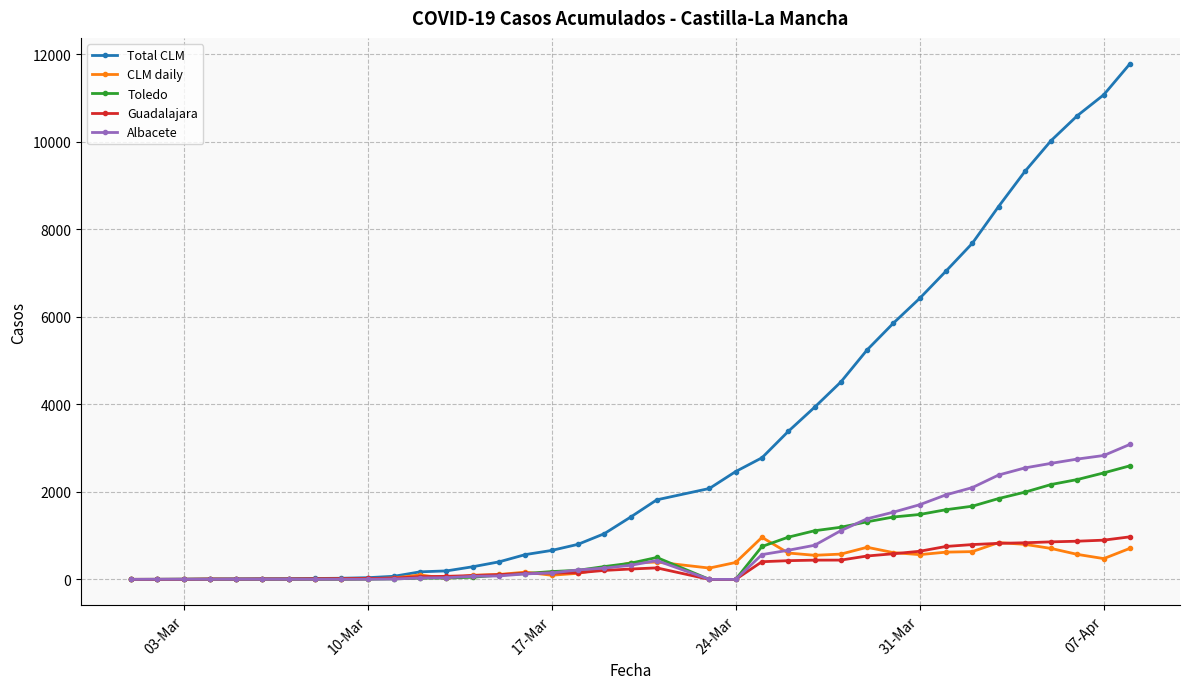

What is the difference between the maximum and second lowest values in the CLM daily series?

960